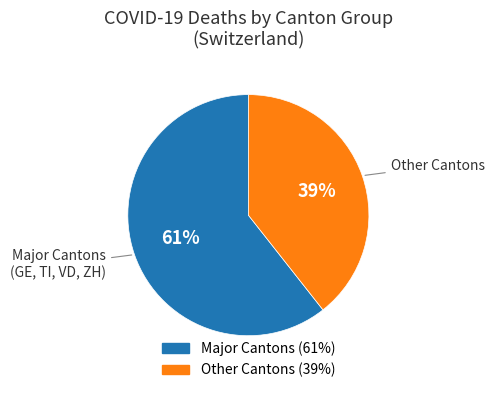

To the nearest percent, what is the average slice percentage?

50%